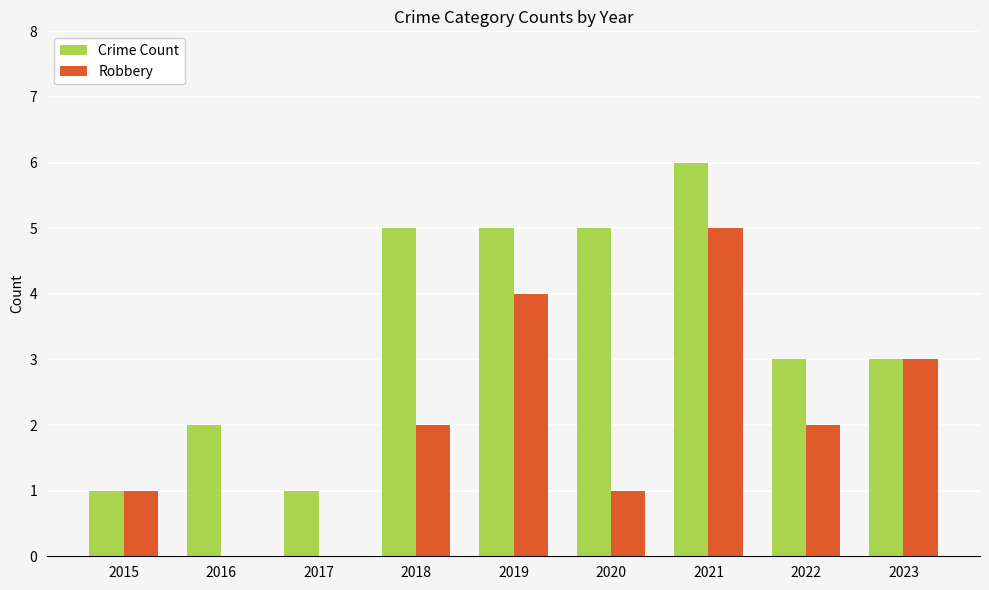

How many categories are shown in the chart?

9